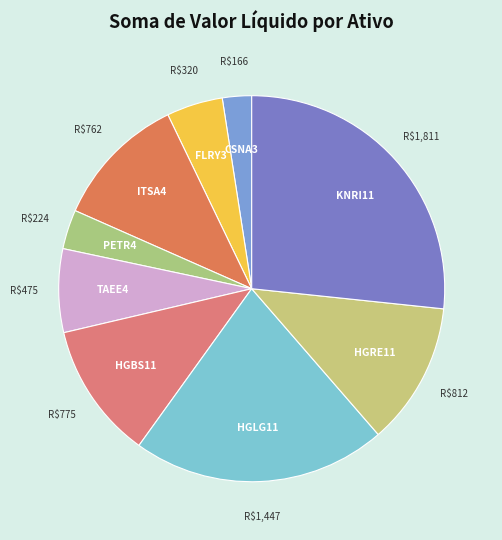

The KNRI11 slice represents 37% of the pie. True or false?

False